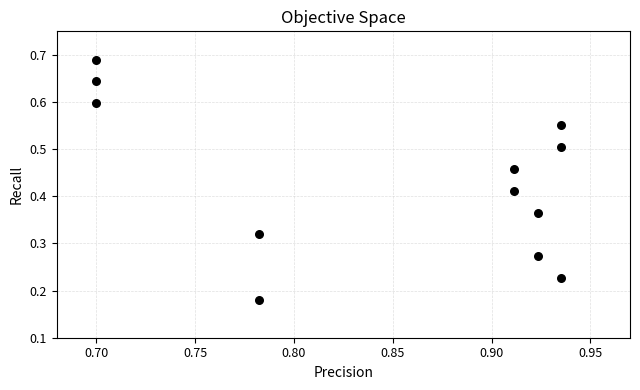

How many data points are displayed?

12